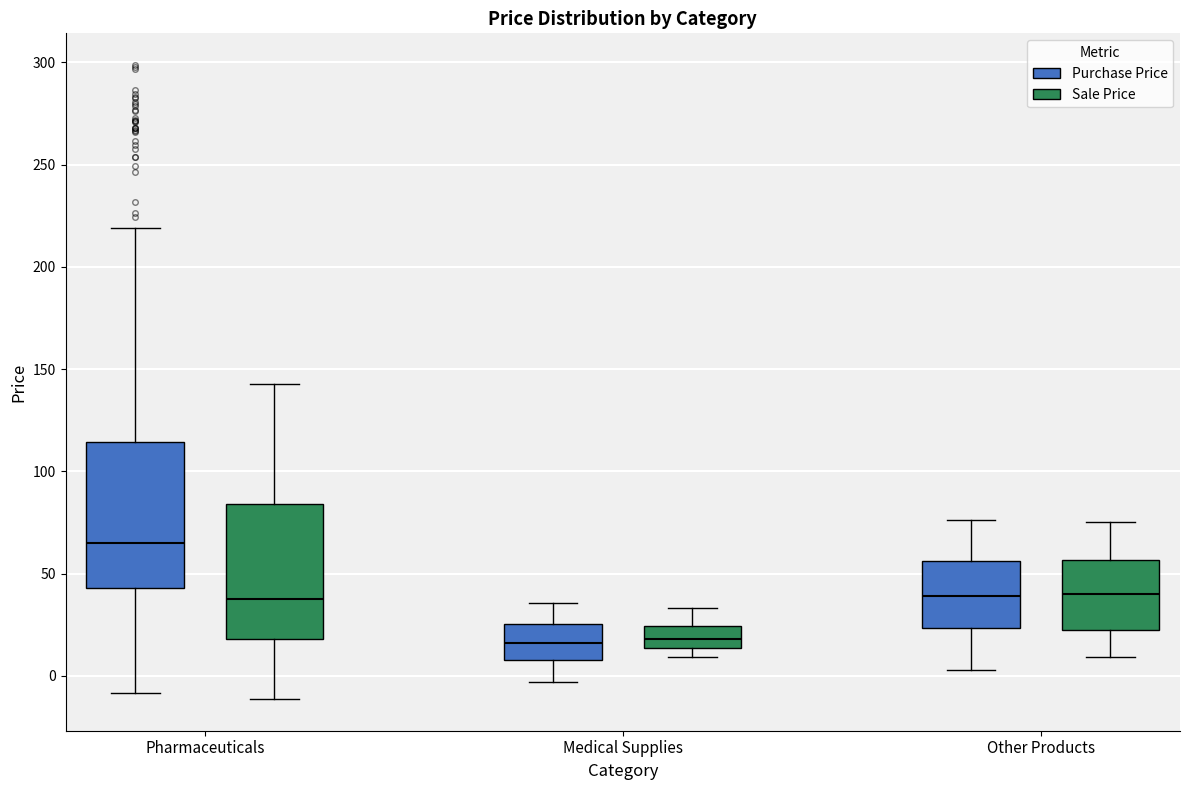

Reading left to right, transcribe this box plot: for each box, give where its median line is, the range the box spans, and where its two whiskers end, as read against the y-axis. The values are not printed on the chart, so give them approximately, as read against the axis.

Pharmaceuticals (Purchase Price): median 65, box 45 to 115, whiskers -10 to 220
Pharmaceuticals (Sale Price): median 40, box 20 to 85, whiskers -10 to 145
Medical Supplies (Purchase Price): median 15, box 10 to 25, whiskers -5 to 35
Medical Supplies (Sale Price): median 20, box 15 to 25, whiskers 10 to 35
Other Products (Purchase Price): median 40, box 25 to 55, whiskers 5 to 75
Other Products (Sale Price): median 40, box 20 to 55, whiskers 10 to 75